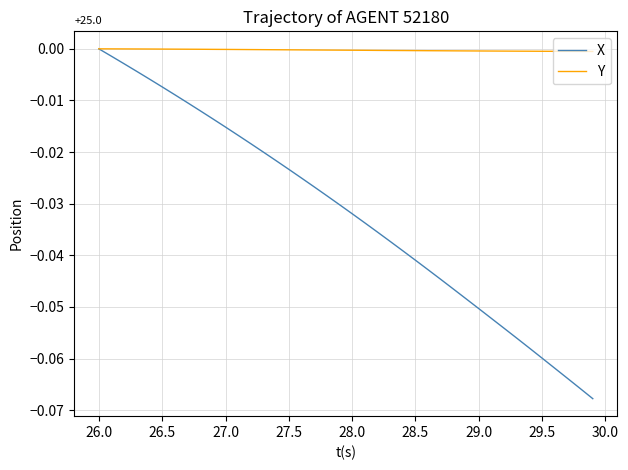

Which series has the widest spread of values?

X